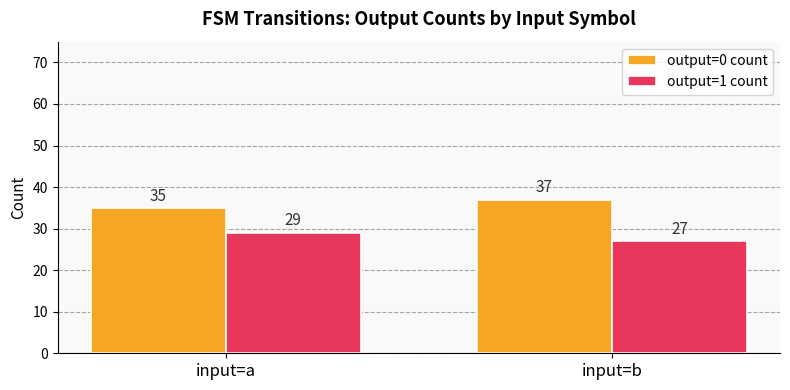

What value does the output=1 count series have at input=b?

27